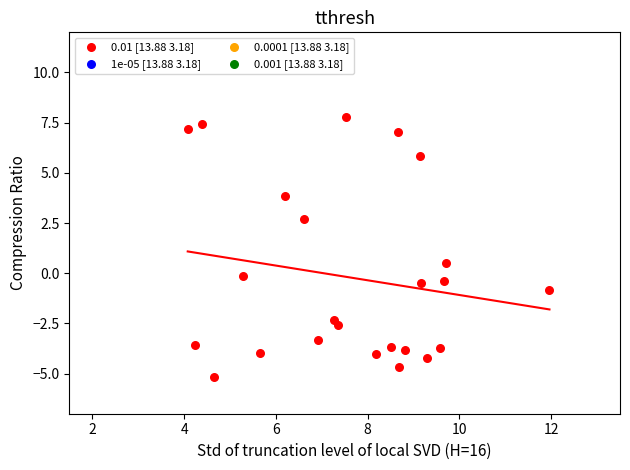

What Y value in the scatter plot is closest to 1?

0.5